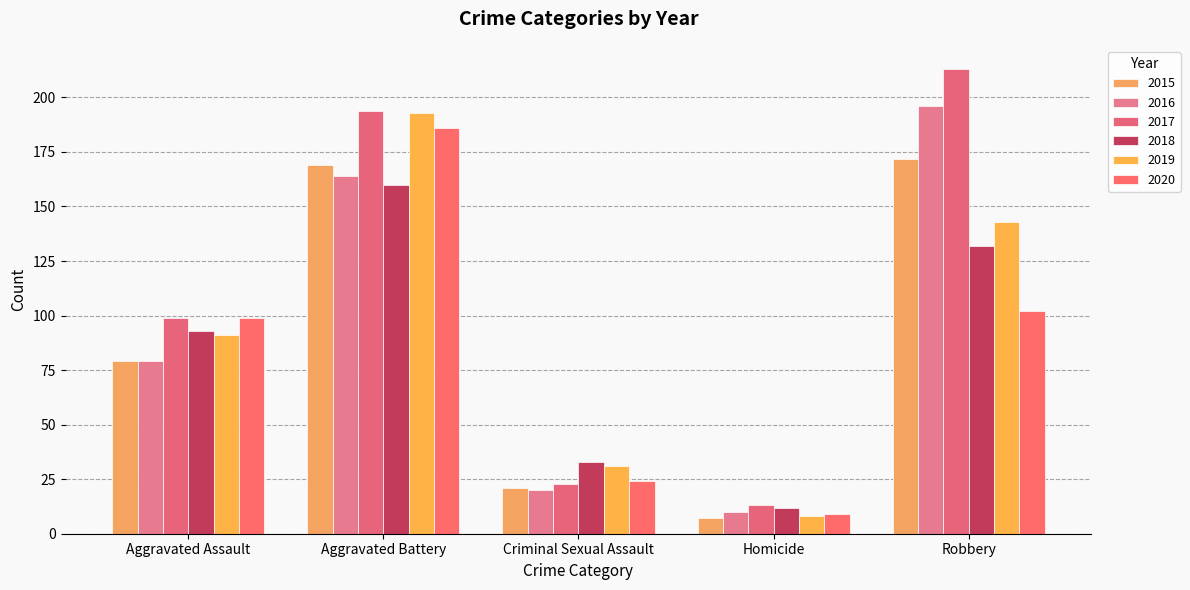

Between Criminal Sexual Assault and Homicide, which series saw the biggest shift?

2019